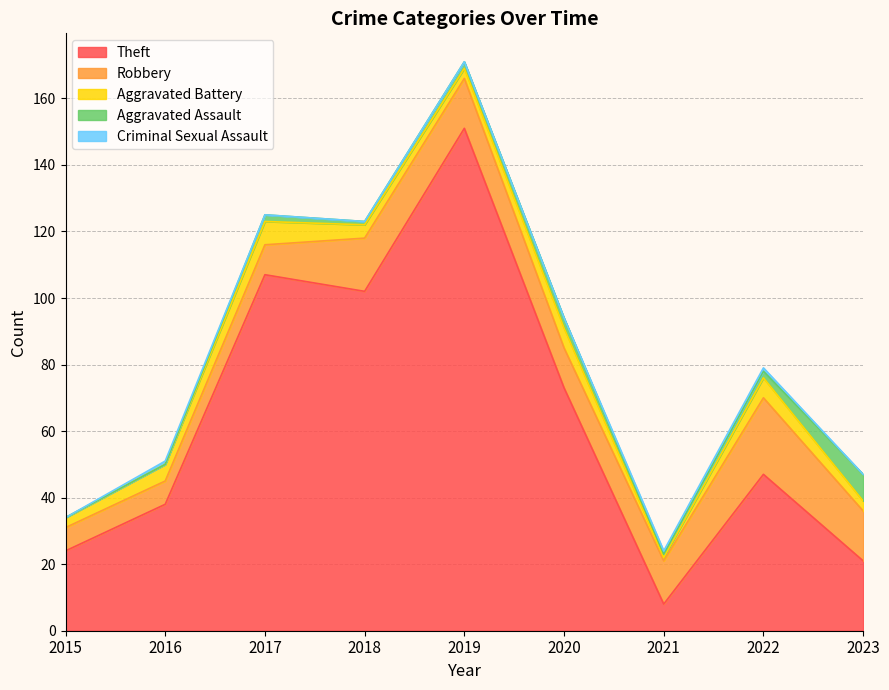

Where is Theft nearest to the value 79?

2020